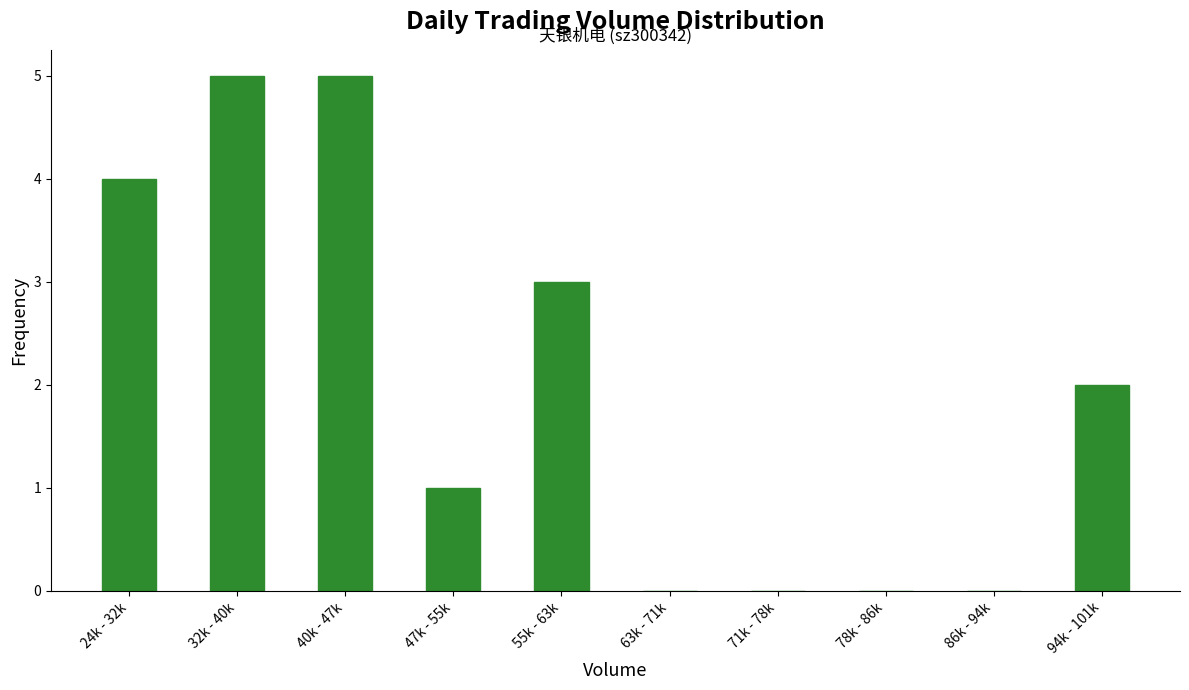

Reading left to right, what are all the values shown in this chart?

24k - 32k=4	32k - 40k=5	40k - 47k=5	47k - 55k=1	55k - 63k=3	63k - 71k=0	71k - 78k=0	78k - 86k=0	86k - 94k=0	94k - 101k=2